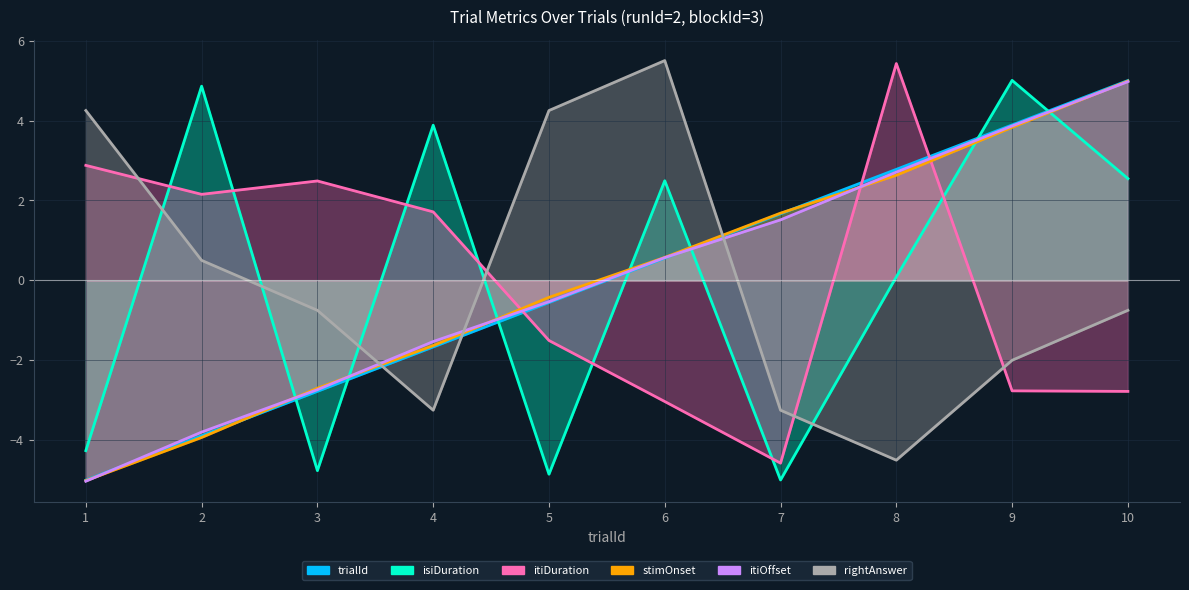

What is the maximum value shown in the chart?

5.5